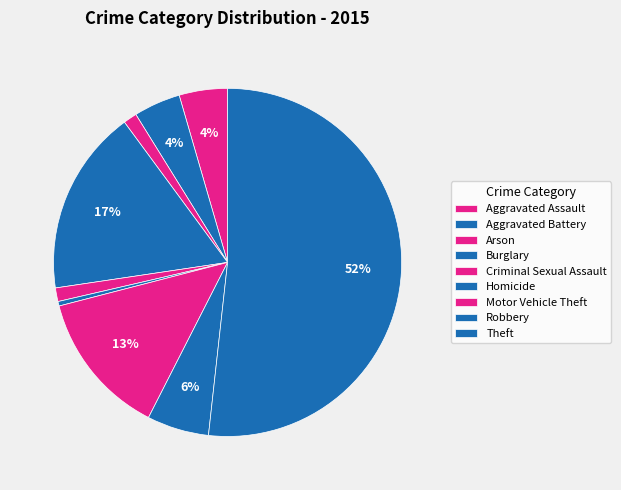

Which has a higher value, Arson or Robbery?

Robbery